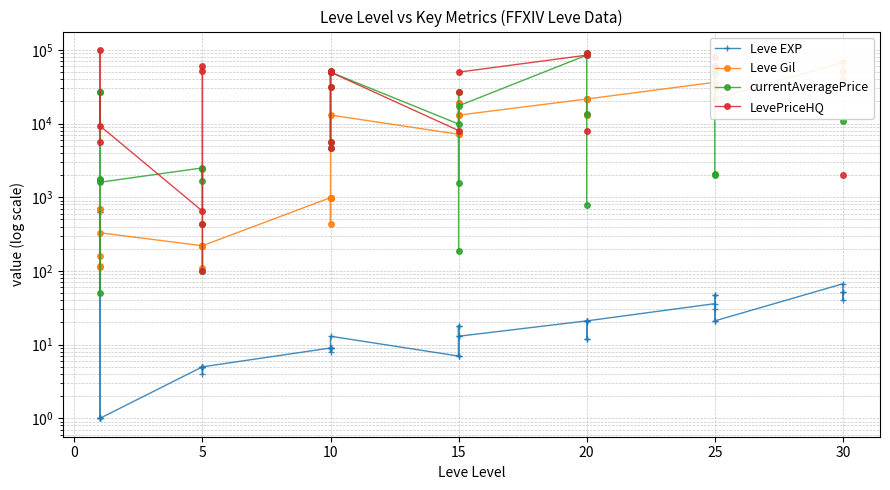

Which has a higher value, 10 or 15?

15